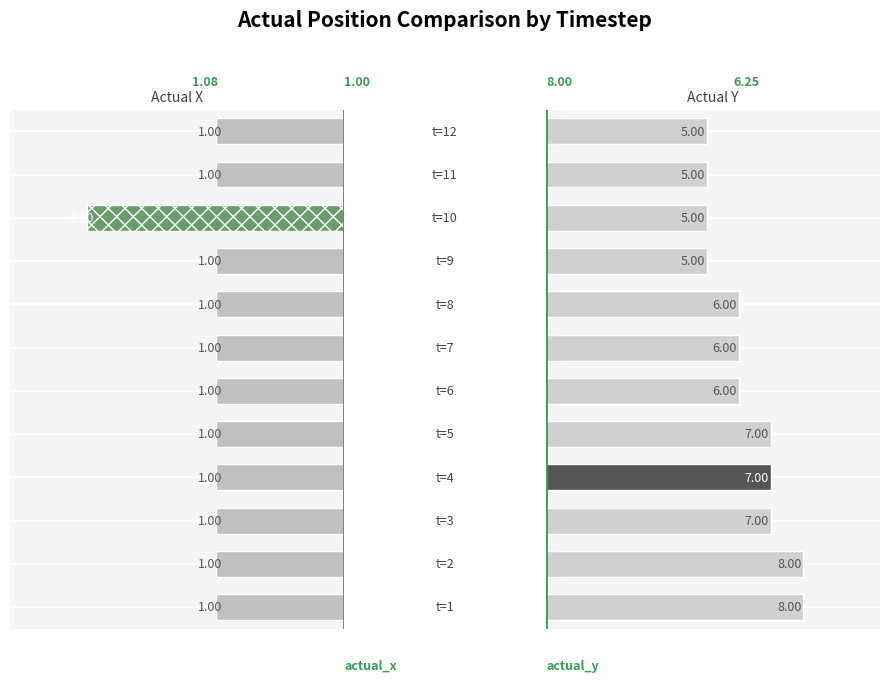

Rank the series by their average value, from lowest to highest.

actual_x, actual_y